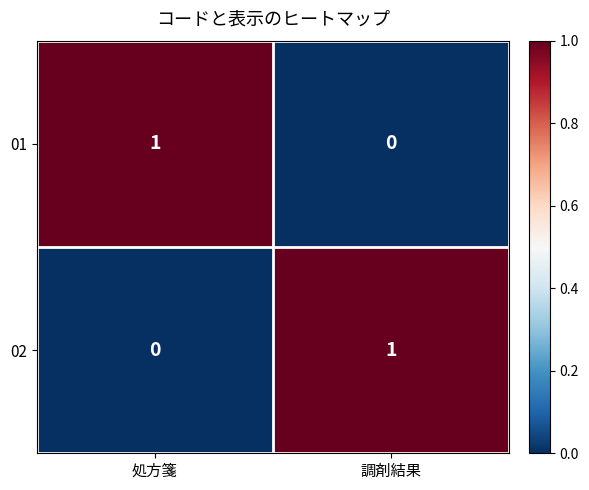

At which label does 02 reach its minimum?

処方箋